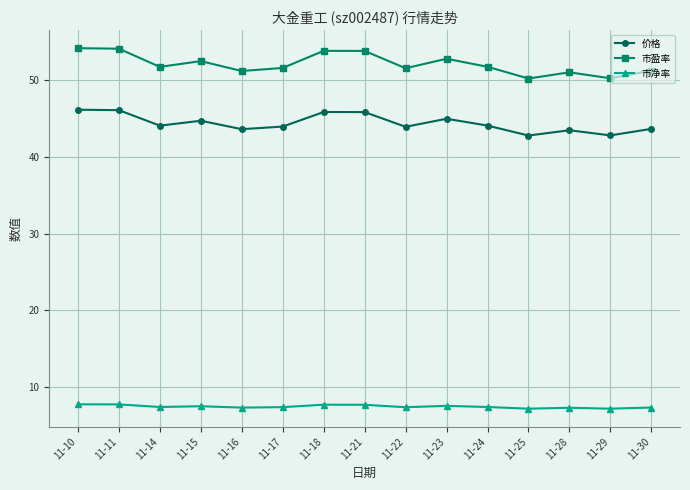

How many 市净率 values are between 7 and 8?

15